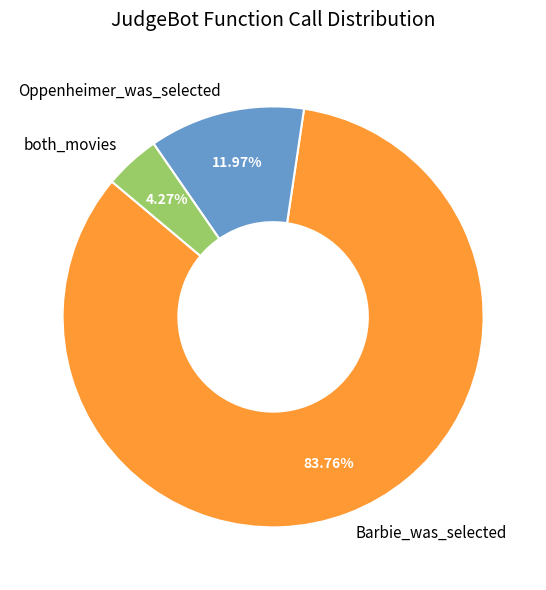

Which category accounts for the majority?

Barbie_was_selected